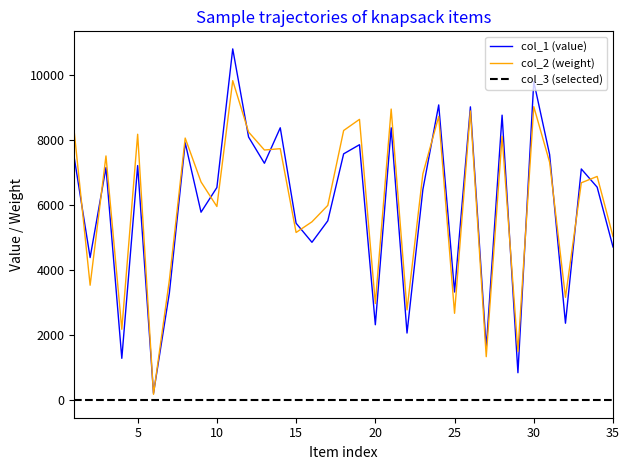

What are all the series names shown in the legend?

col_1 (value), col_2 (weight), col_3 (selected)